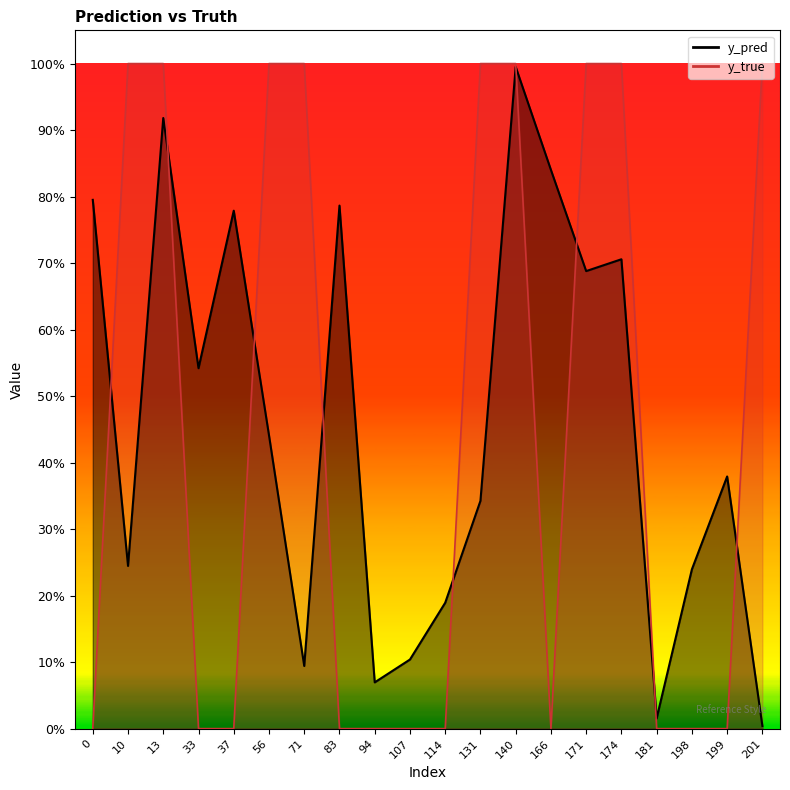

What are all the series names shown in the legend?

y_pred, y_true